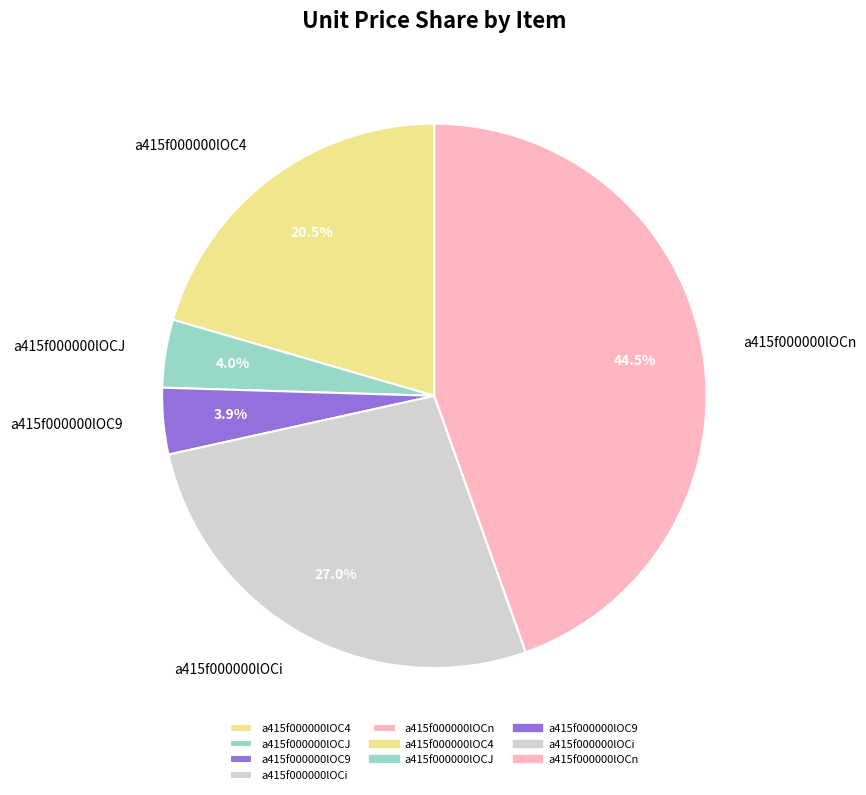

Is there any slice that represents more than half of the pie?

No